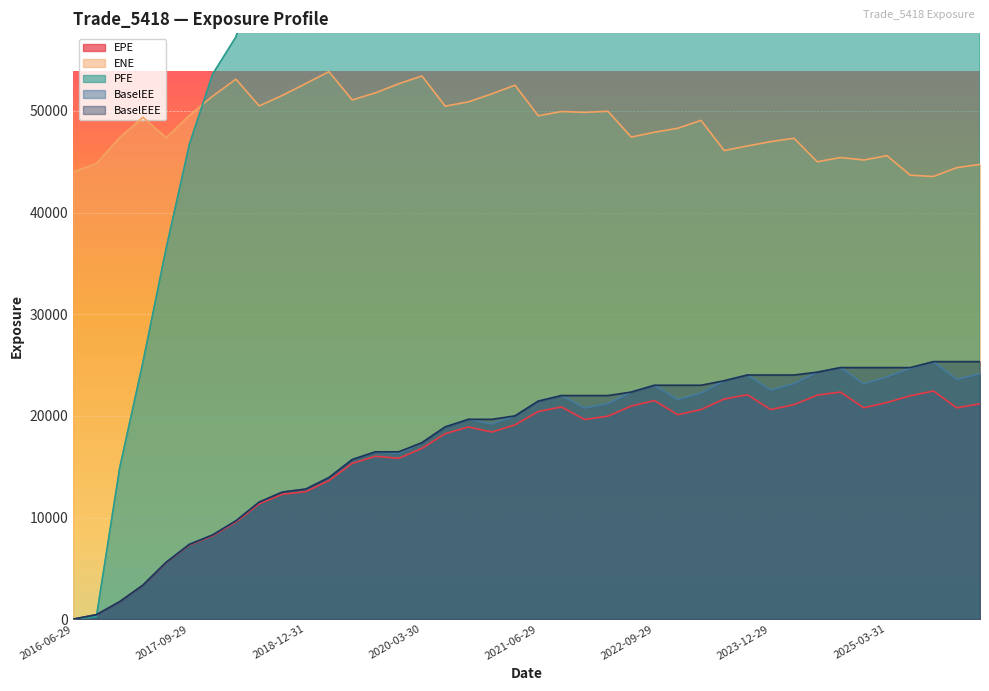

How many values in the ENE series exceed 49374?

20